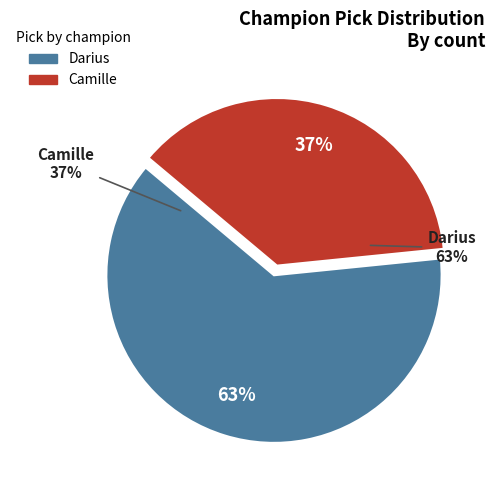

How many slices are in this pie chart?

2